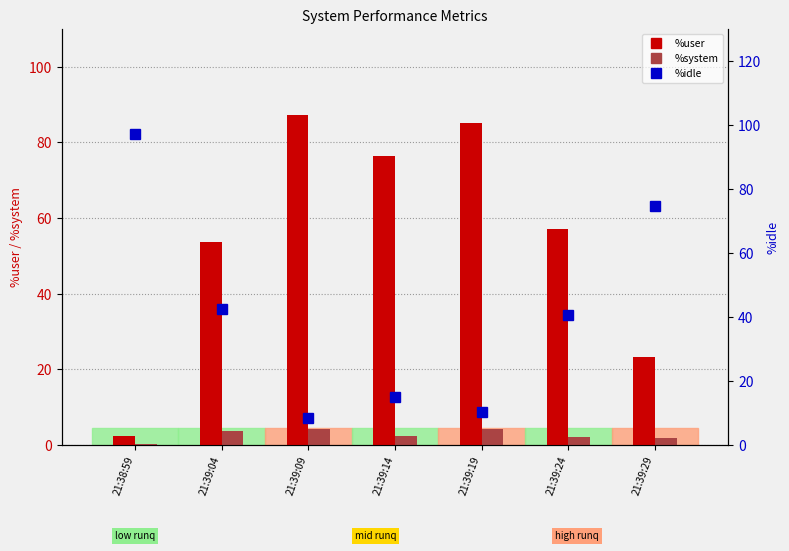

The value of %user at 21:39:29 is 23.2. True or false?

True